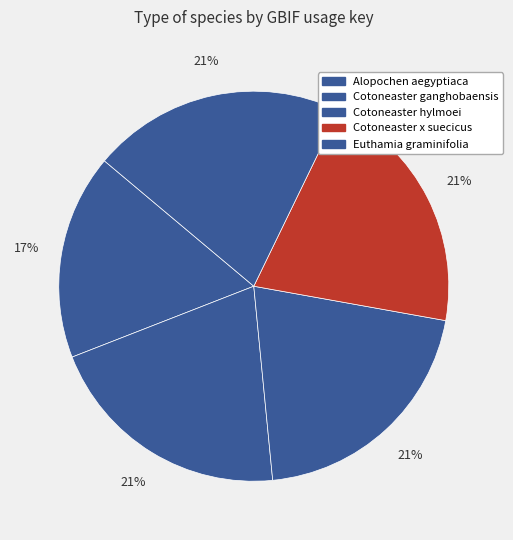

How many segments does this pie chart have?

5